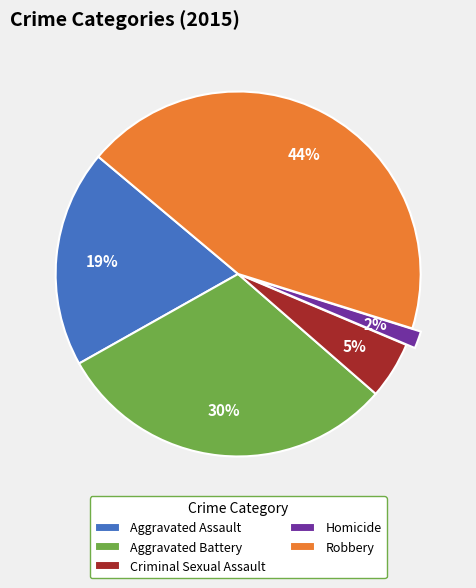

How many segments does this pie chart have?

5